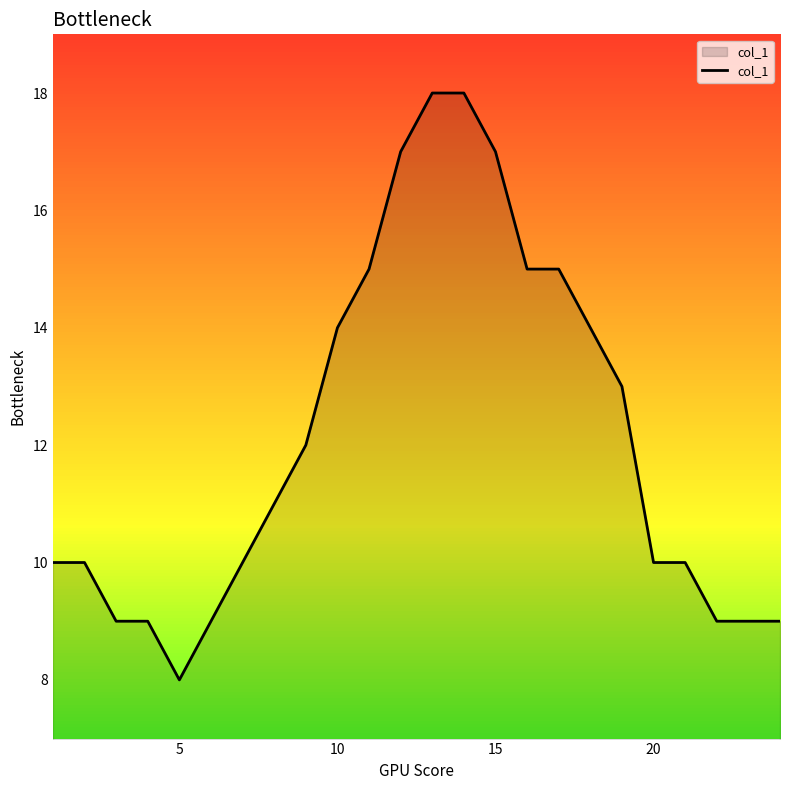

What is the difference between the maximum and minimum values?

10